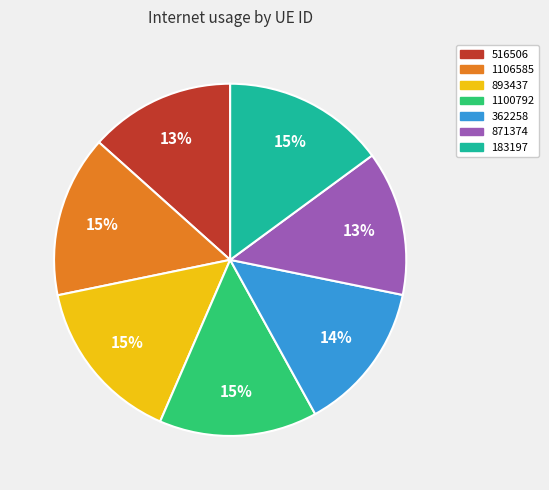

The 1100792 slice represents 4% of the pie. True or false?

False